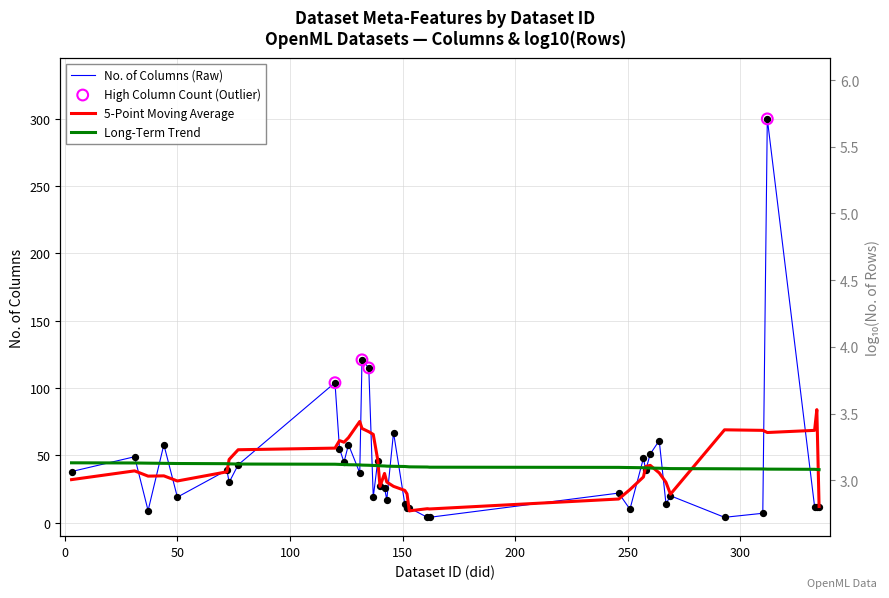

What is the change in value from 152 to 162?

-7